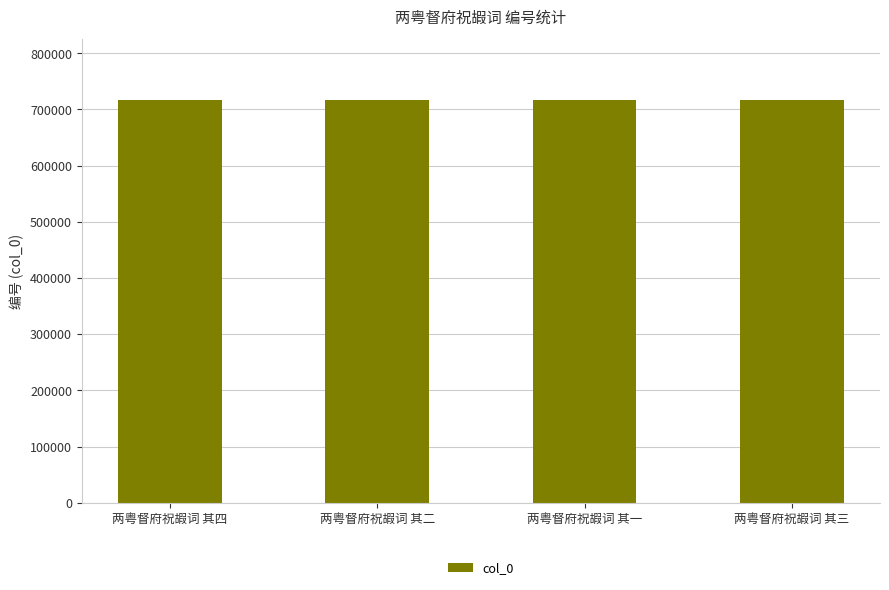

How many values are between 717055 and 717057?

3